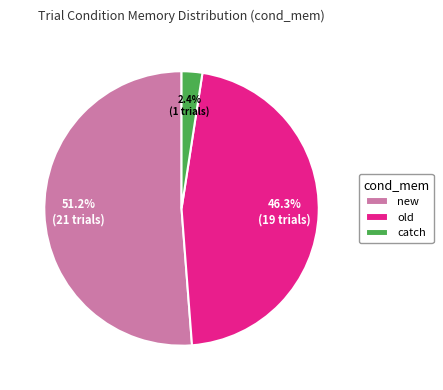

To the nearest percent, what is the difference between the old and new slice percentages?

5%